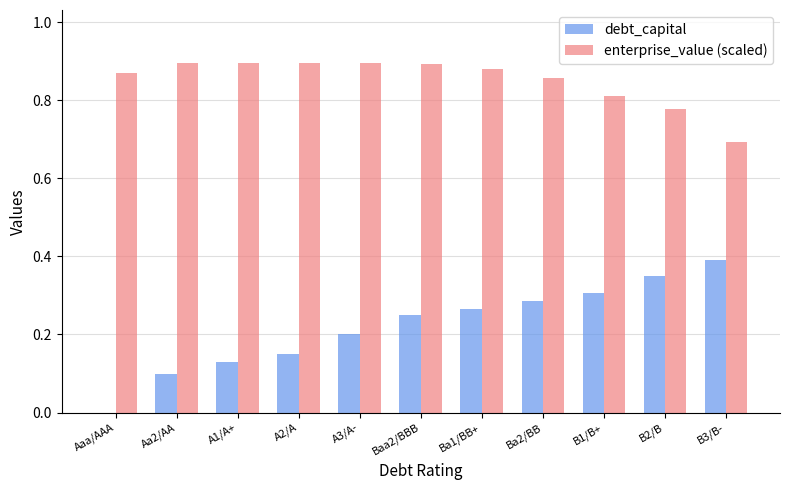

Which series has the largest total across all categories?

enterprise_value (scaled)